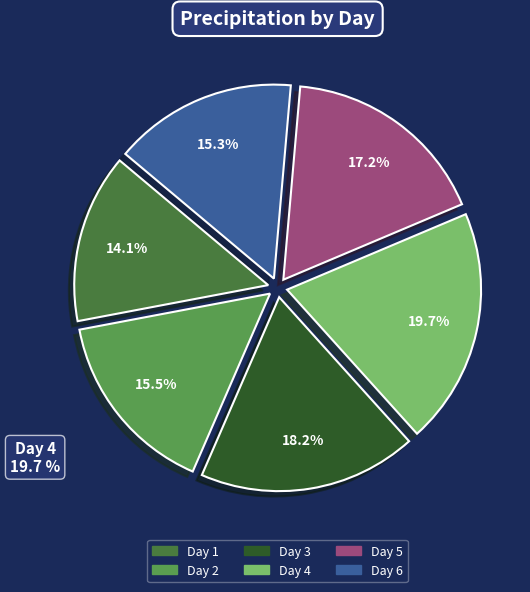

Does any single category account for the majority?

No